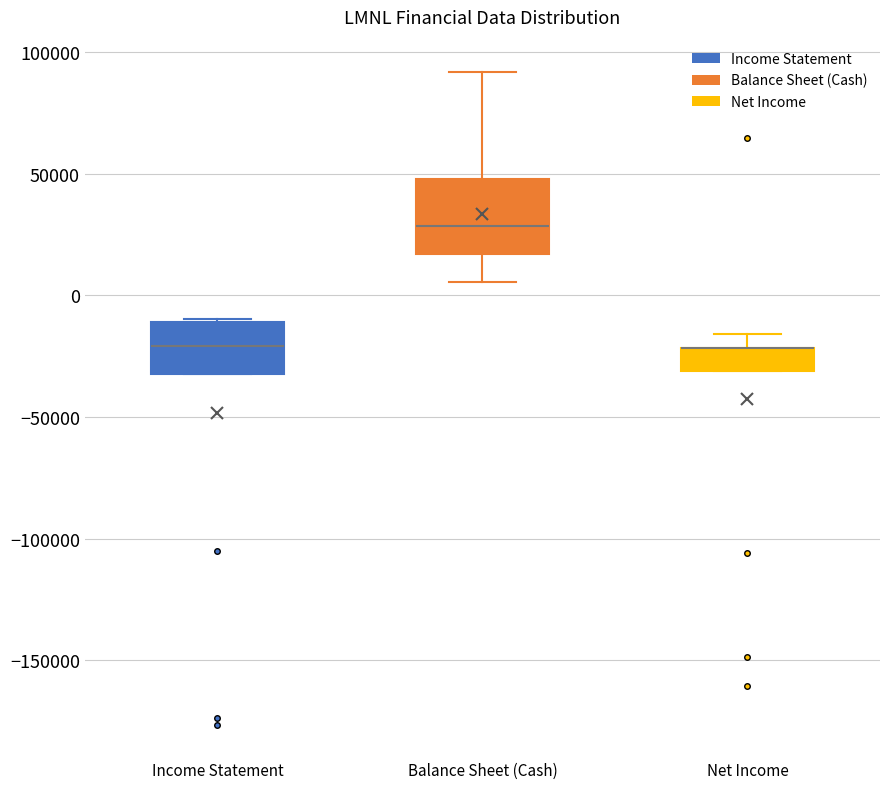

Reading left to right, transcribe this box plot: for each box, give where its median line is, the range the box spans, and where its two whiskers end, as read against the y-axis. The values are not printed on the chart, so give them approximately, as read against the axis.

Income Statement: median -20000, box -30000 to -10000, whiskers -30000 to -10000
Balance Sheet (Cash): median 30000, box 15000 to 50000, whiskers 5000 to 90000
Net Income: median -20000 (drawn on the box's upper edge), box -30000 to -20000, whiskers -30000 to -15000